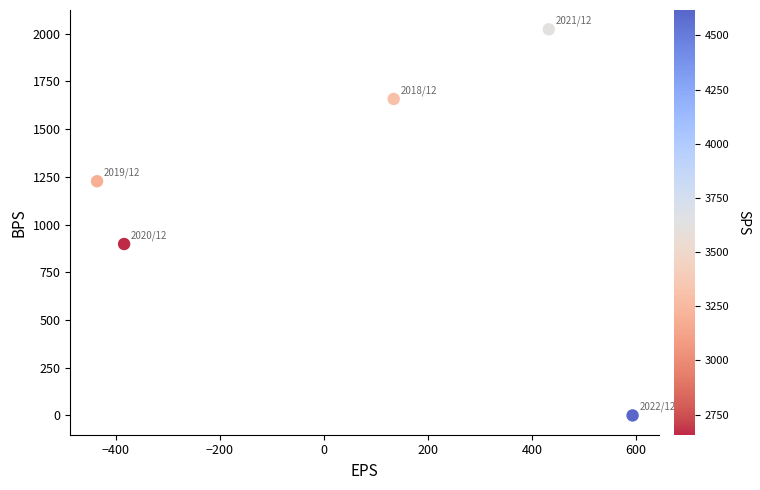

What is the average X value?

68